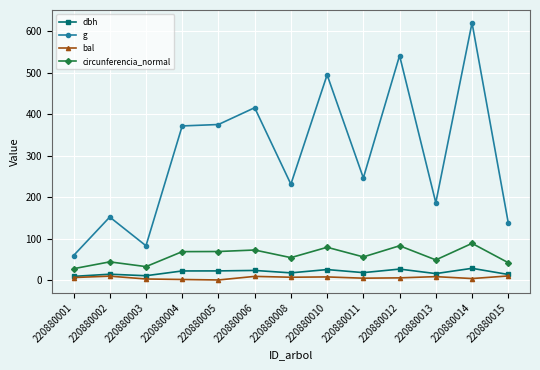

How many distinct data groups are displayed?

4